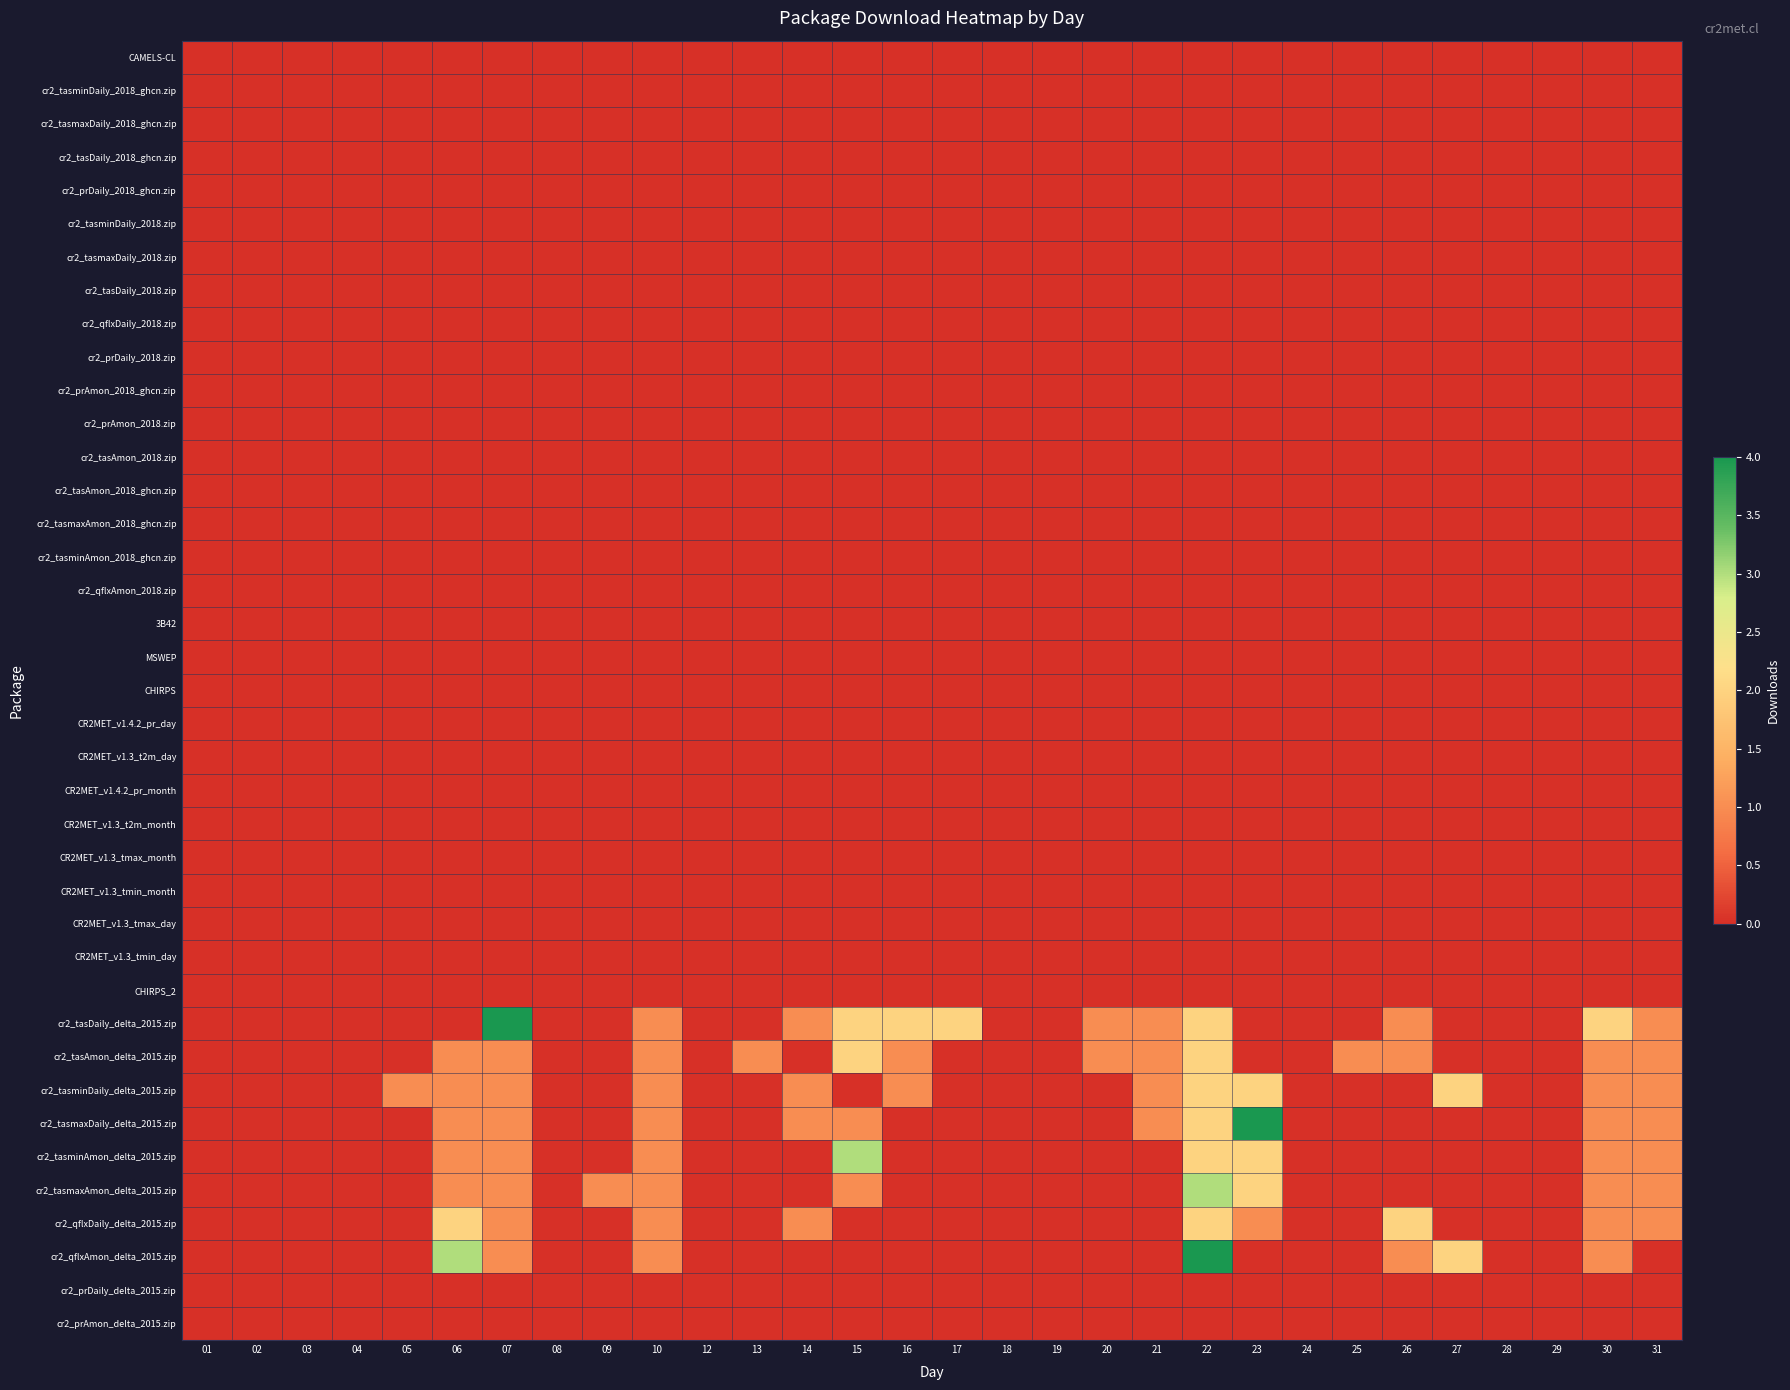

Which label corresponds to the smallest value in the chart?

01